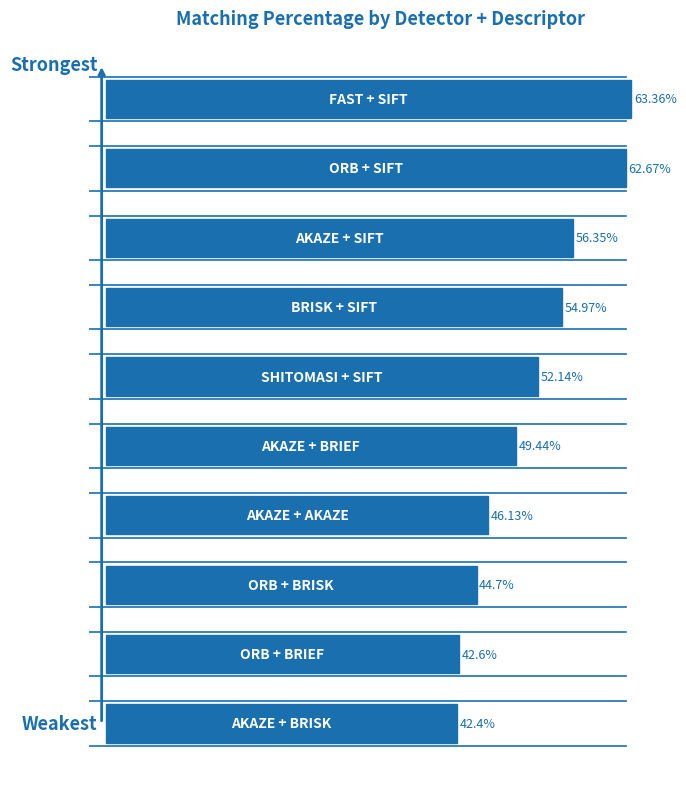

How many values are below 52?

5